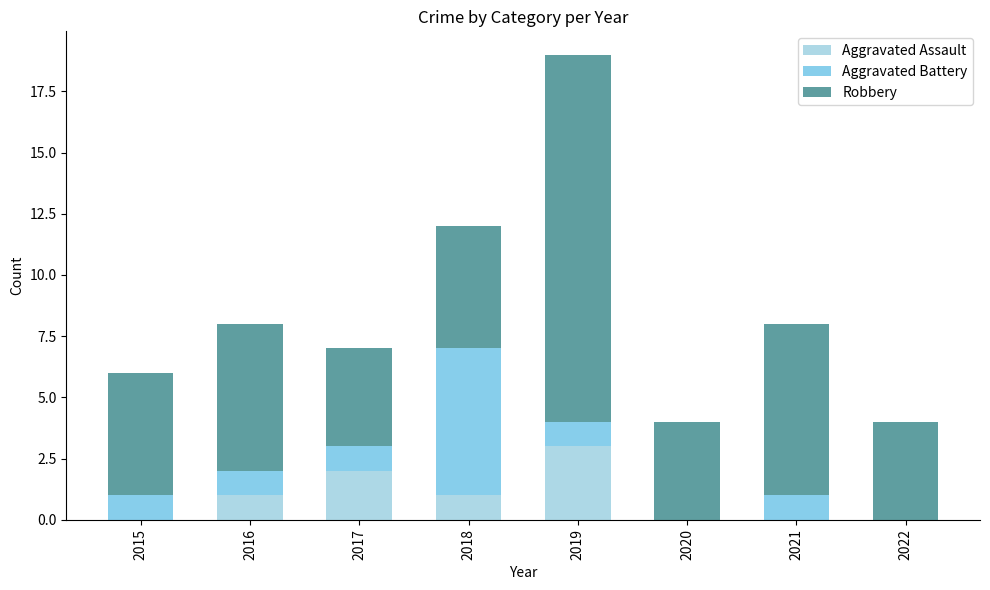

Are the bars grouped side by side (vs. stacked)?

No